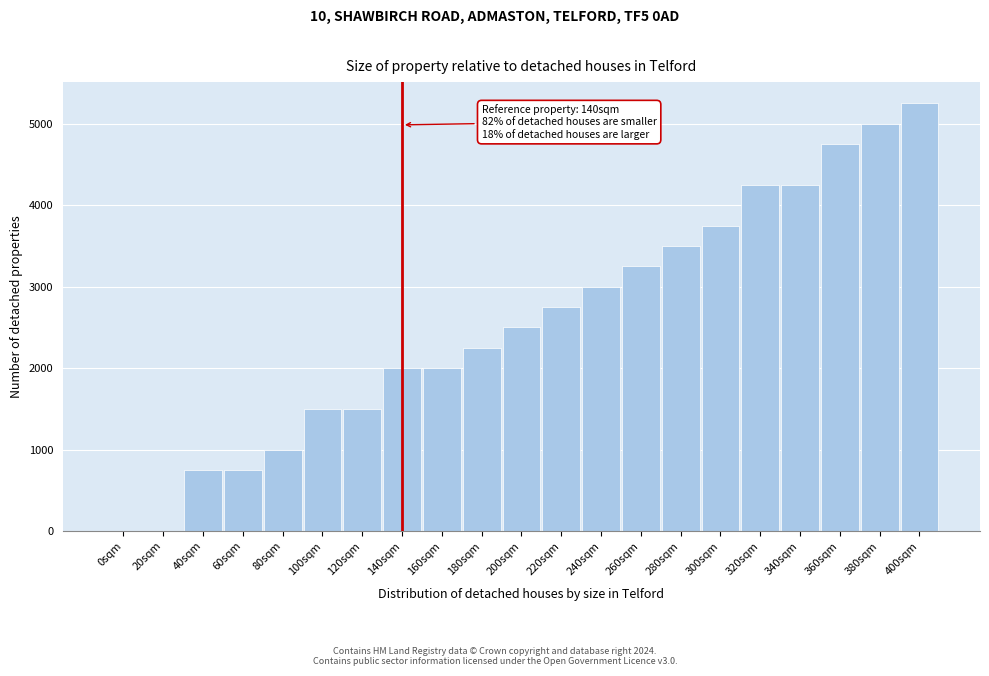

Reading left to right, transcribe all the data shown in this chart.

0sqm=0	20sqm=0	40sqm=750	60sqm=750	80sqm=1000	100sqm=1500	120sqm=1500	140sqm=2000	160sqm=2000	180sqm=2250	200sqm=2500	220sqm=2750	240sqm=3000	260sqm=3250	280sqm=3500	300sqm=3750	320sqm=4250	340sqm=4250	360sqm=4750	380sqm=5000	400sqm=5250